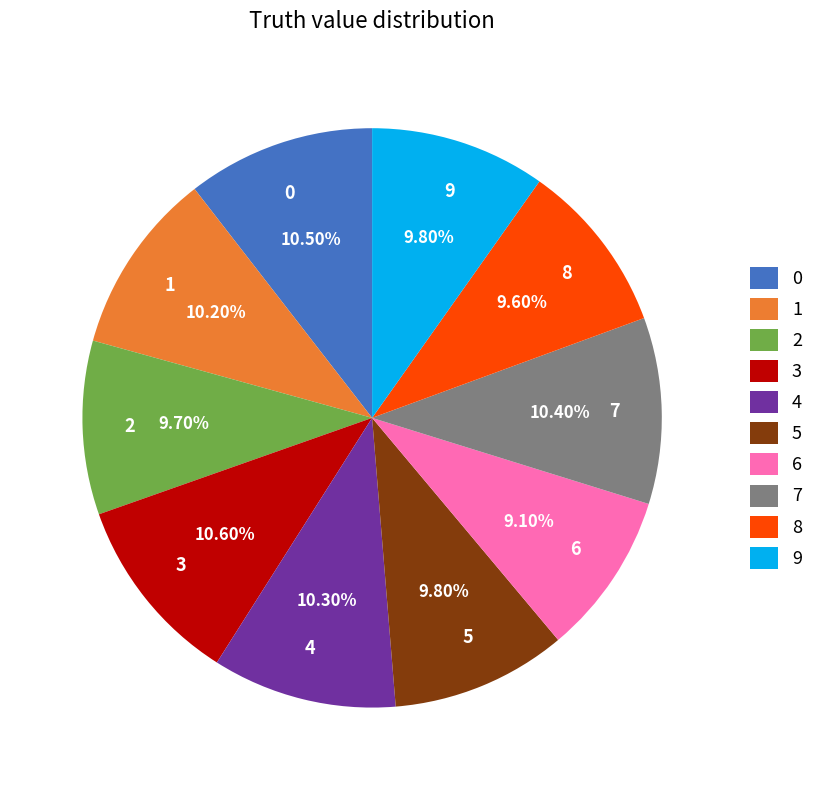

What percentage do 7 and 6 together represent?

19.5%